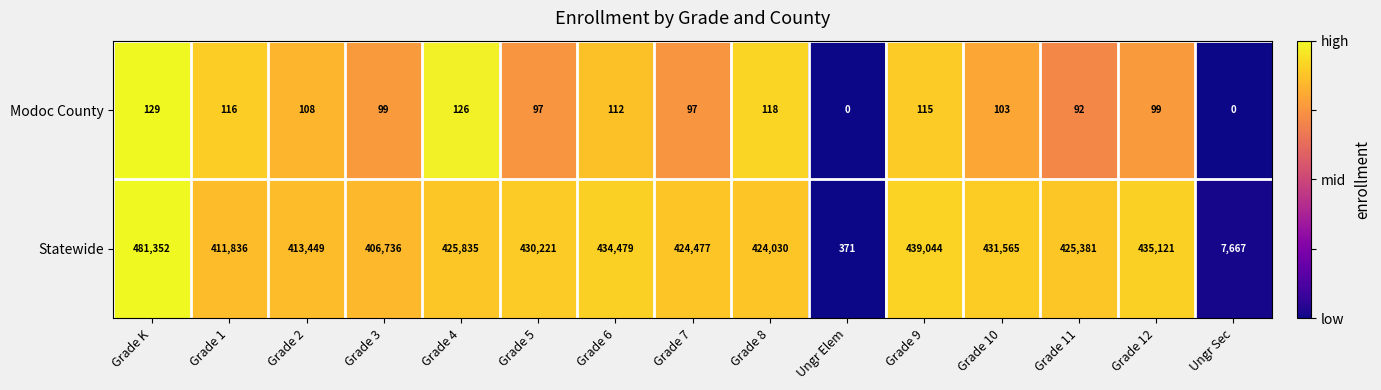

What is the difference between the second highest and second lowest values in the Modoc County series?

126